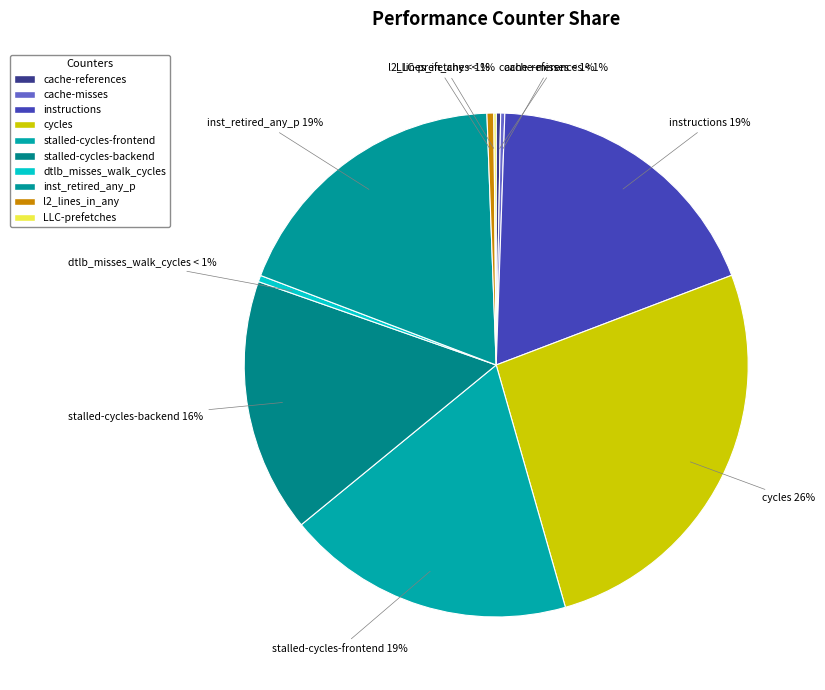

Which has a higher value, cache-references or instructions?

instructions